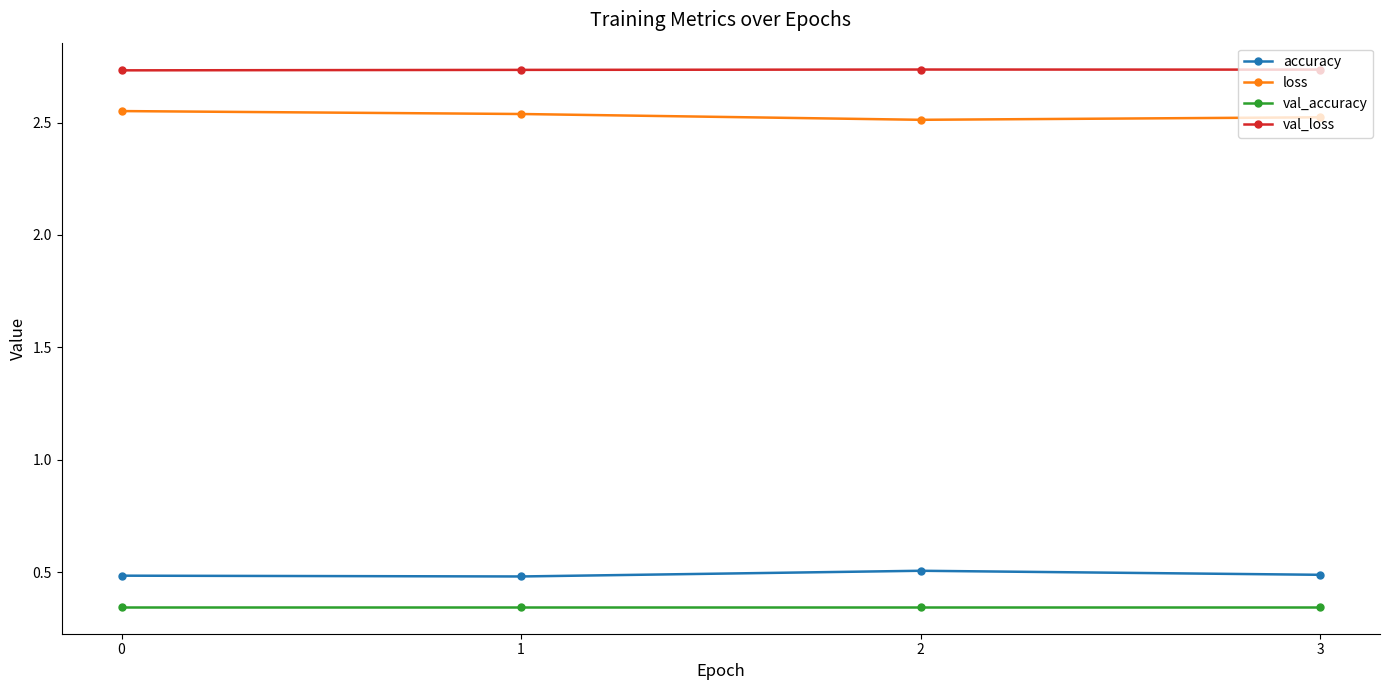

Is it true that val_loss equals 4.3 at 2?

False